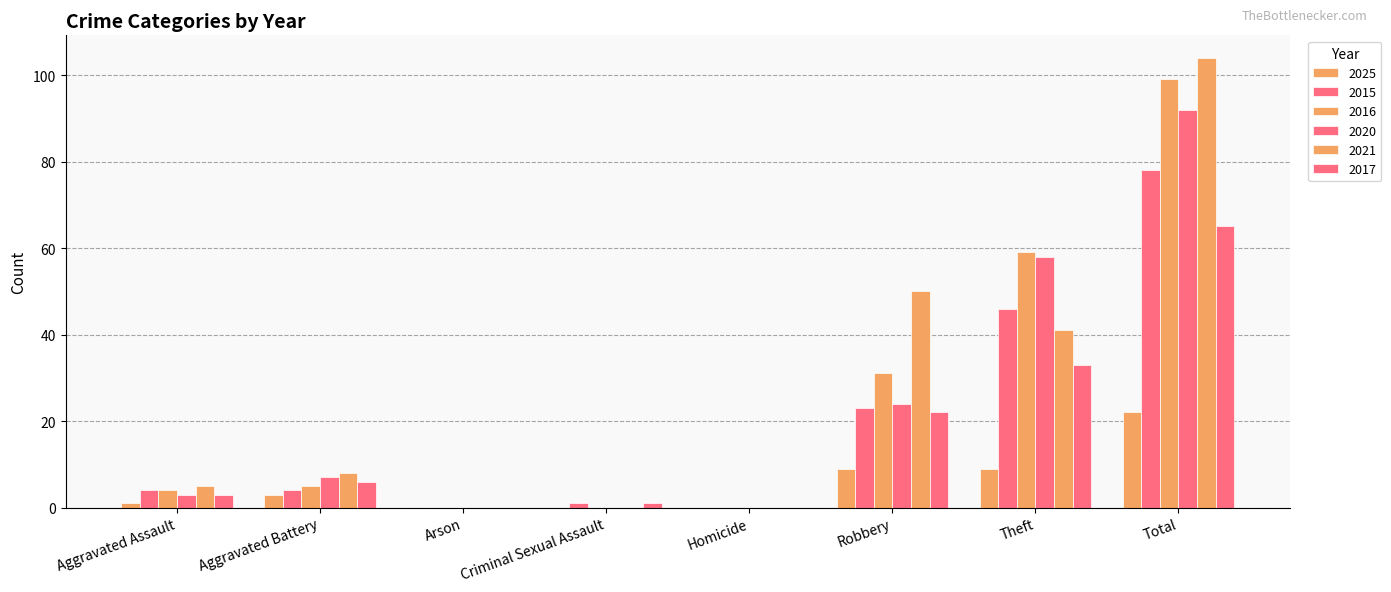

Count the number of data series in this chart.

6